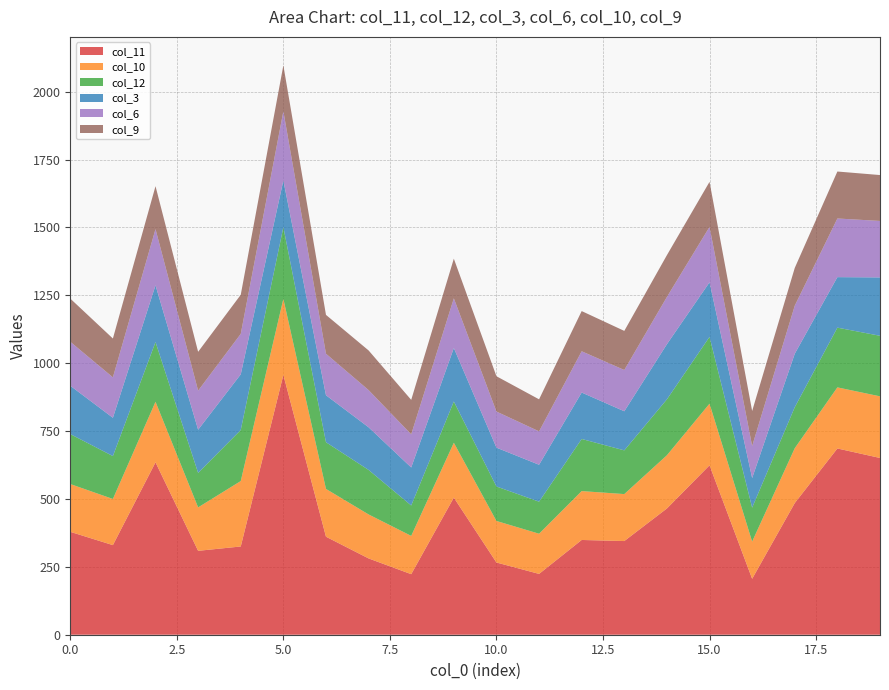

Reading left to right, transcribe all the data shown in this chart.

col_11: 0=379	1=330	2=635	3=309	4=325	5=957	6=361	7=281	8=223	9=505	10=266	11=224	12=349	13=345	14=465	15=624	16=206	17=485	18=686	19=651
col_12: 0=184	1=158	2=220	3=127	4=188	5=264	6=172	7=164	8=112	9=152	10=127	11=118	12=192	13=161	14=206	15=246	16=125	17=151	18=220	19=223
col_3: 0=178	1=141	2=209	3=159	4=205	5=172	6=173	7=157	8=140	9=197	10=143	11=136	12=171	13=144	14=203	15=201	16=109	17=197	18=186	19=215
col_6: 0=162	1=149	2=207	3=144	4=149	5=255	6=153	7=137	8=122	9=183	10=133	11=123	12=152	13=152	14=174	15=204	16=118	17=177	18=216	19=208
col_10: 0=176	1=170	2=223	3=160	4=241	5=280	6=176	7=162	8=141	9=202	10=153	11=148	12=180	13=173	14=196	15=227	16=137	17=202	18=225	19=227
col_9: 0=159	1=143	2=158	3=143	4=144	5=169	6=143	7=146	8=127	9=146	10=130	11=118	12=148	13=144	14=154	15=166	16=129	17=139	18=173	19=169